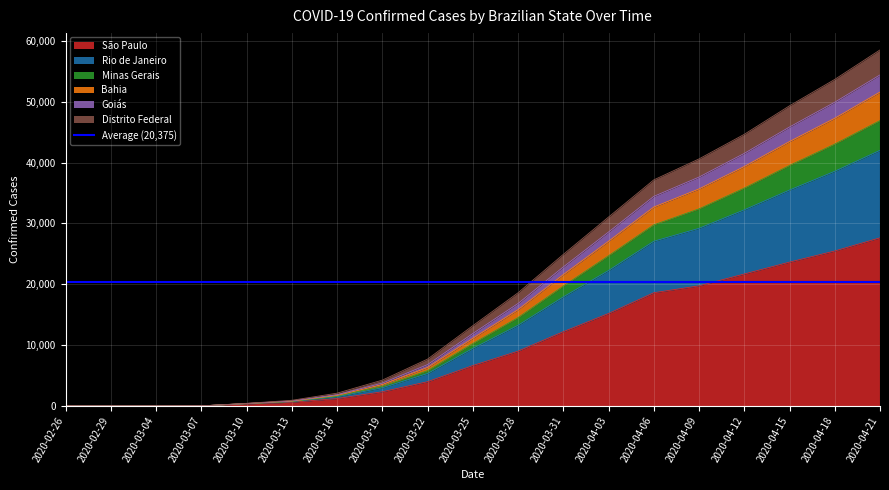

Which category has the highest value across all series?

2020-04-21